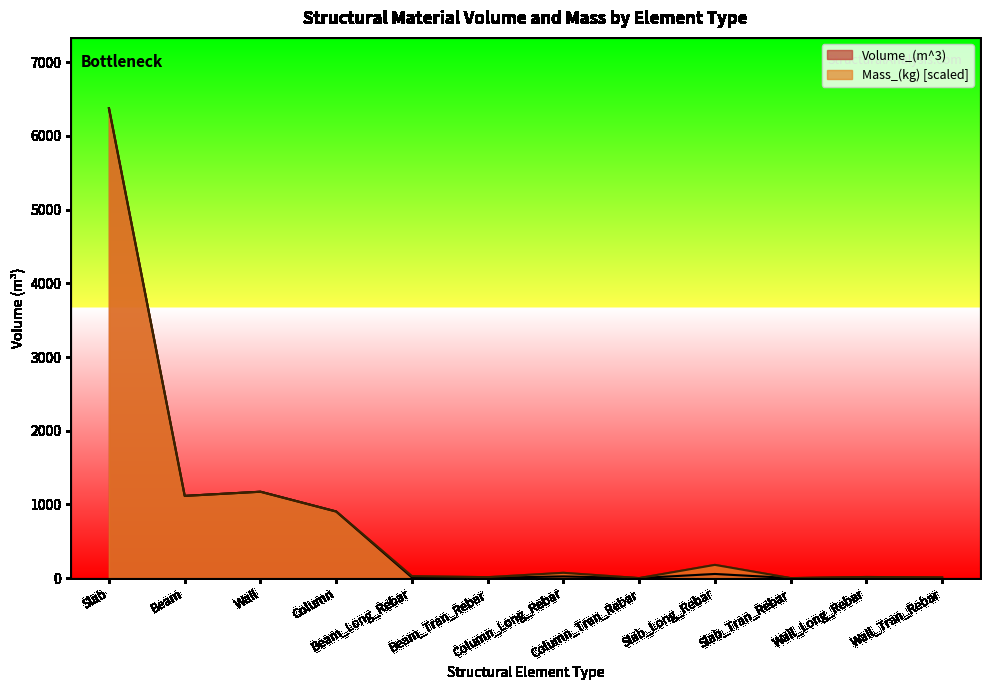

Which series has the largest range (max minus min)?

Volume_(m^3)